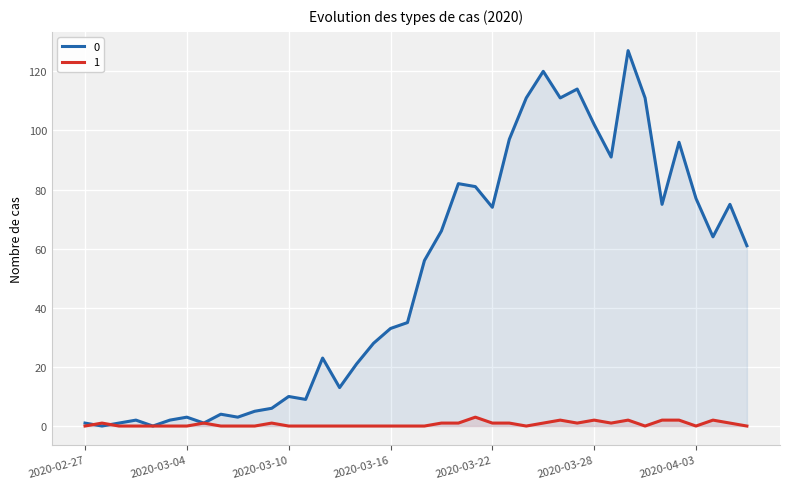

Which category has the lowest value across all series?

2020-02-28